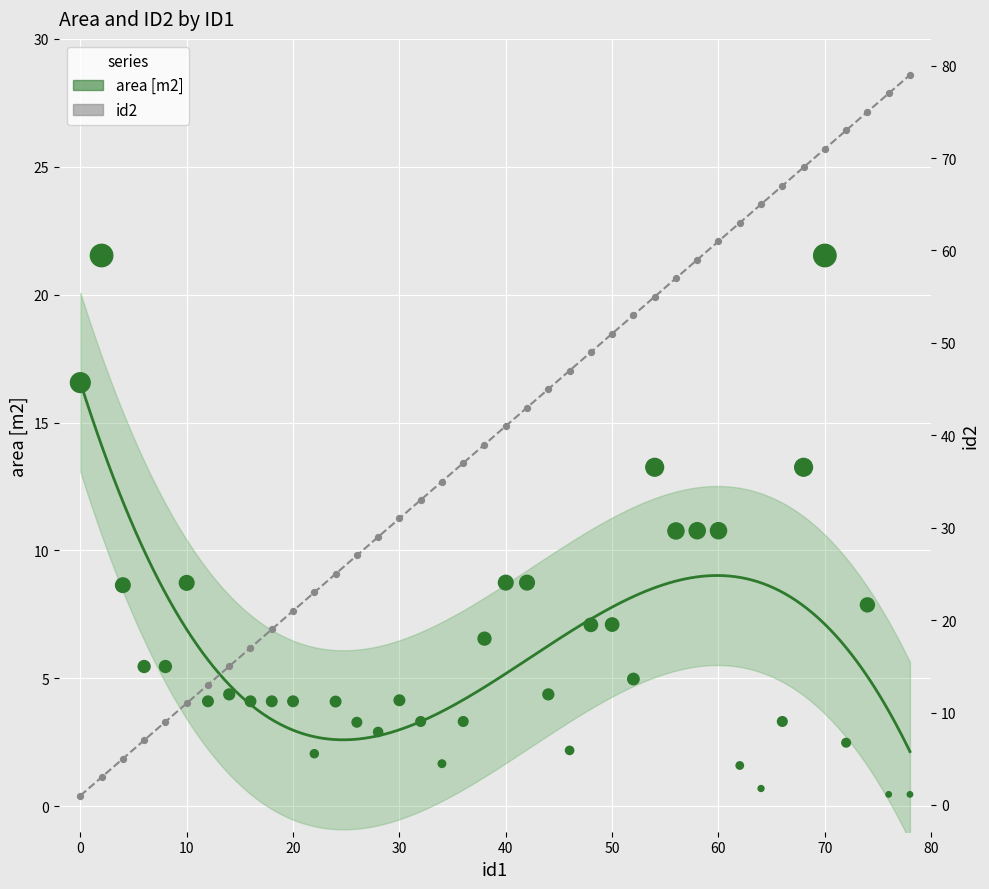

Which series reaches the maximum Y coordinate?

id2